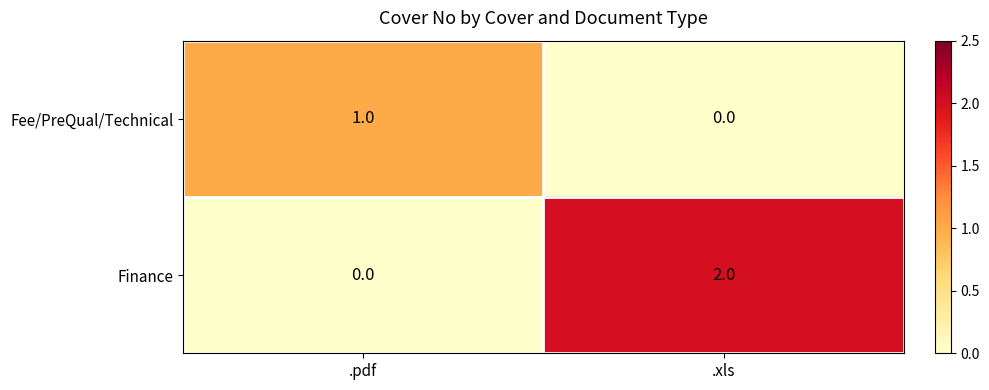

Which category has the lowest value in the Fee/PreQual/Technical series?

.xls